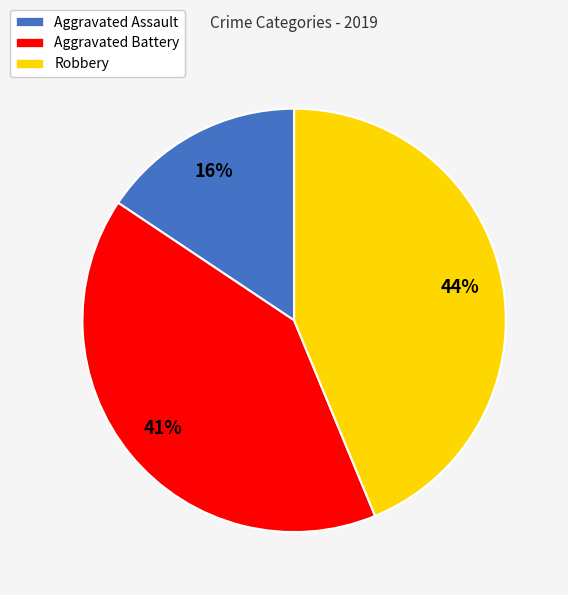

How many slices are in this pie chart?

3